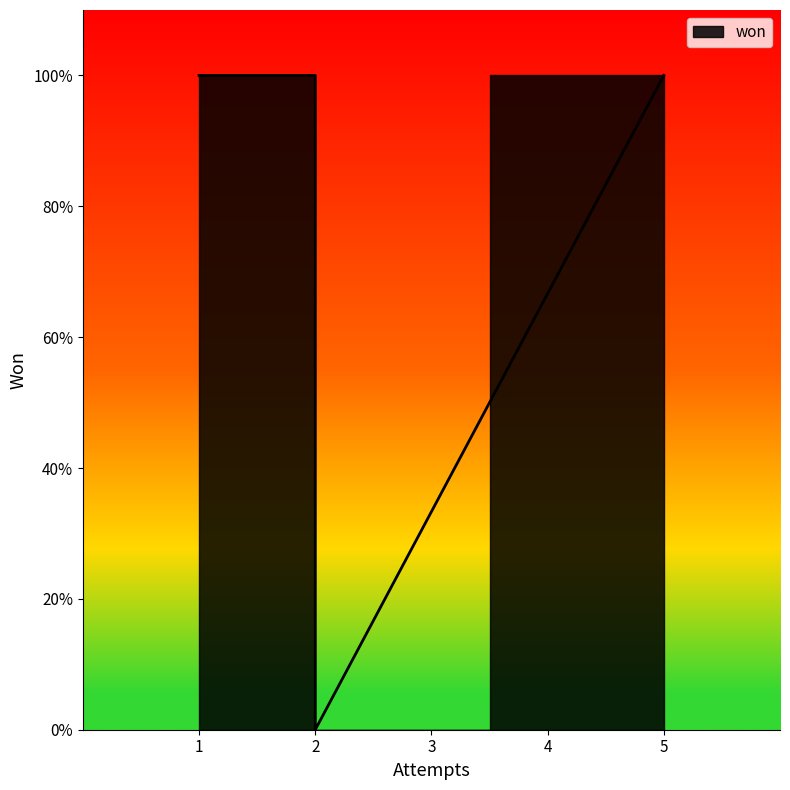

The value at Pink & Brown (5 Suits) is 2. True or false?

False